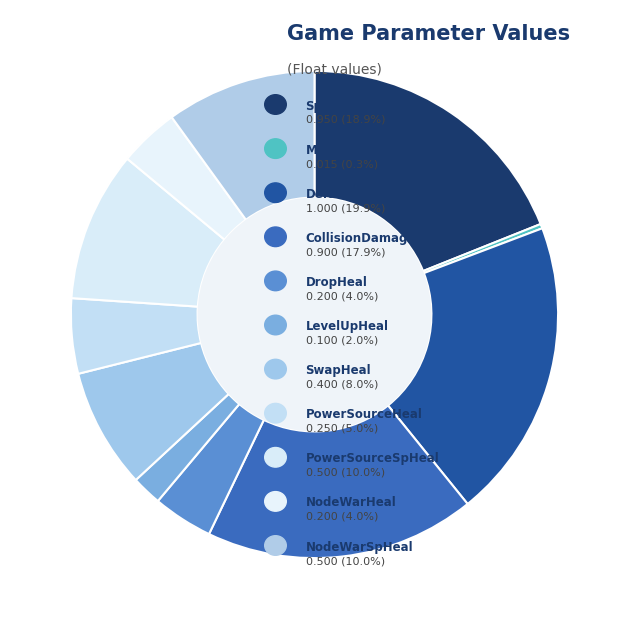

Count the number of slices in the pie.

11